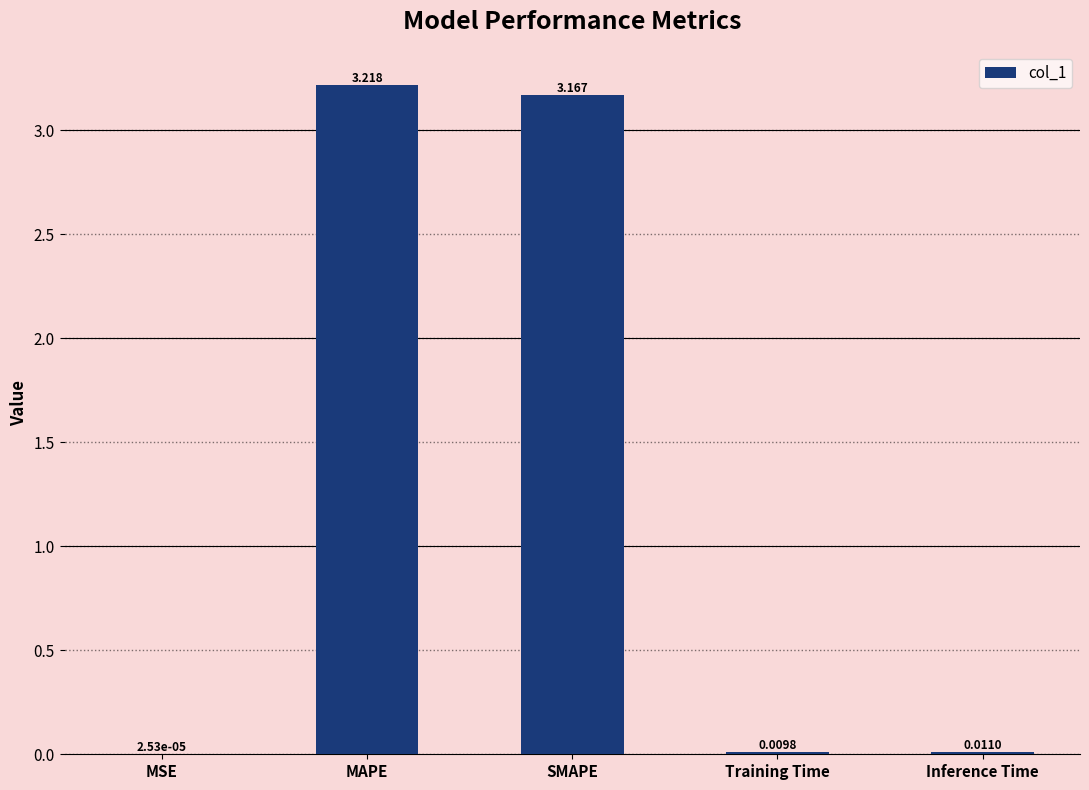

Which has a higher value, SMAPE or MSE?

SMAPE